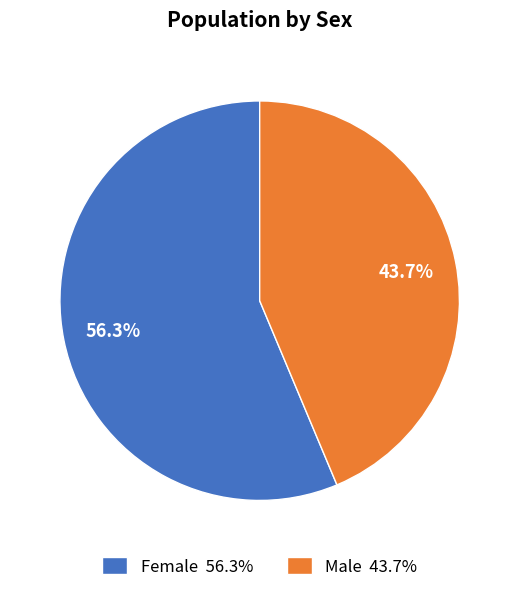

To the nearest percent, what percentage of the pie is Female?

56%